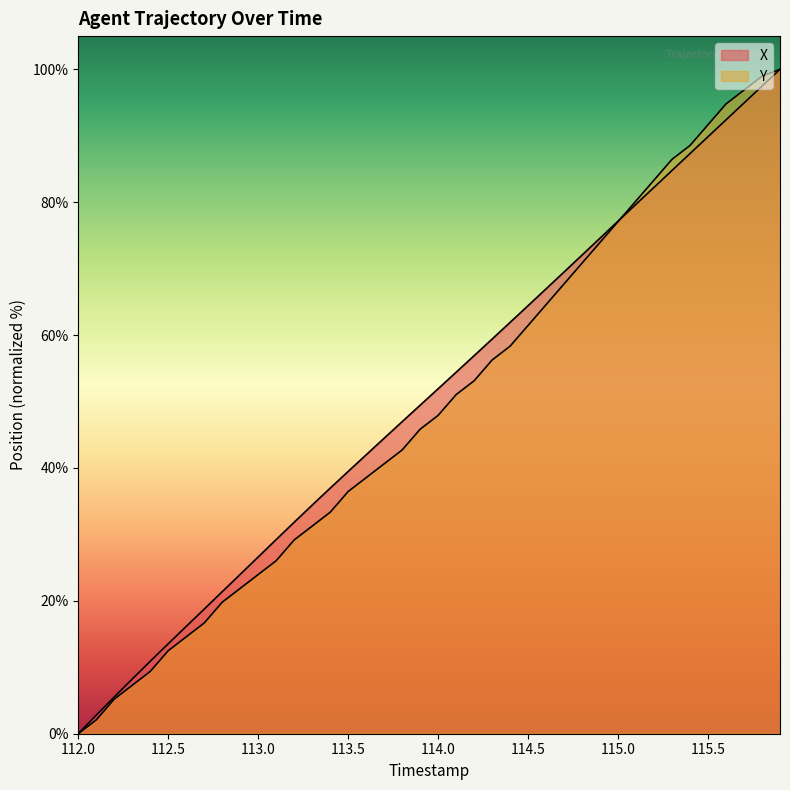

How many positive values does the Y series have?

39